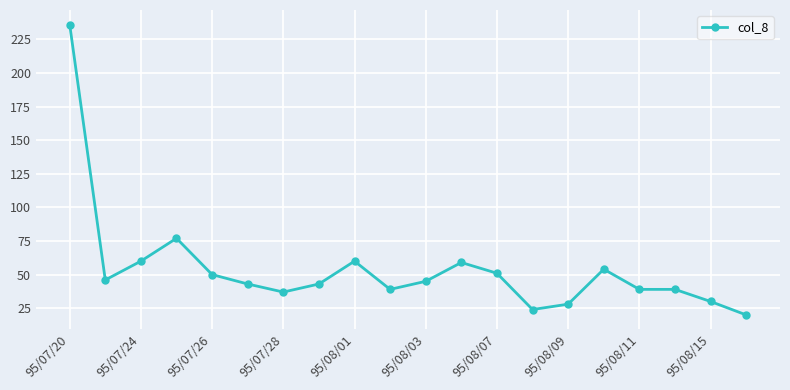

How many data points are less than 45?

10